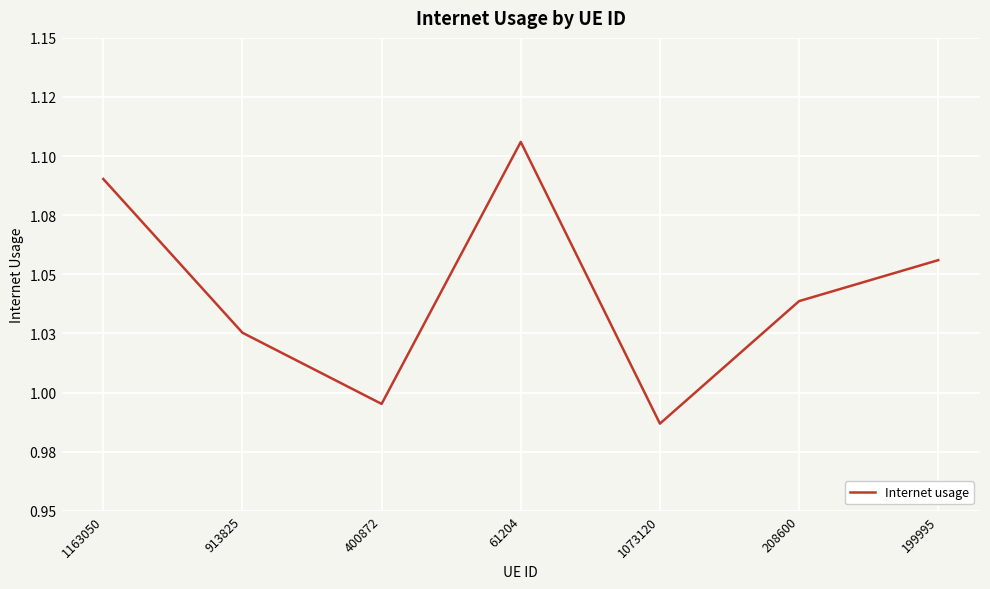

List the labels in order of value, smallest first.

1073120, 400872, 913825, 208600, 199995, 1163050, 61204